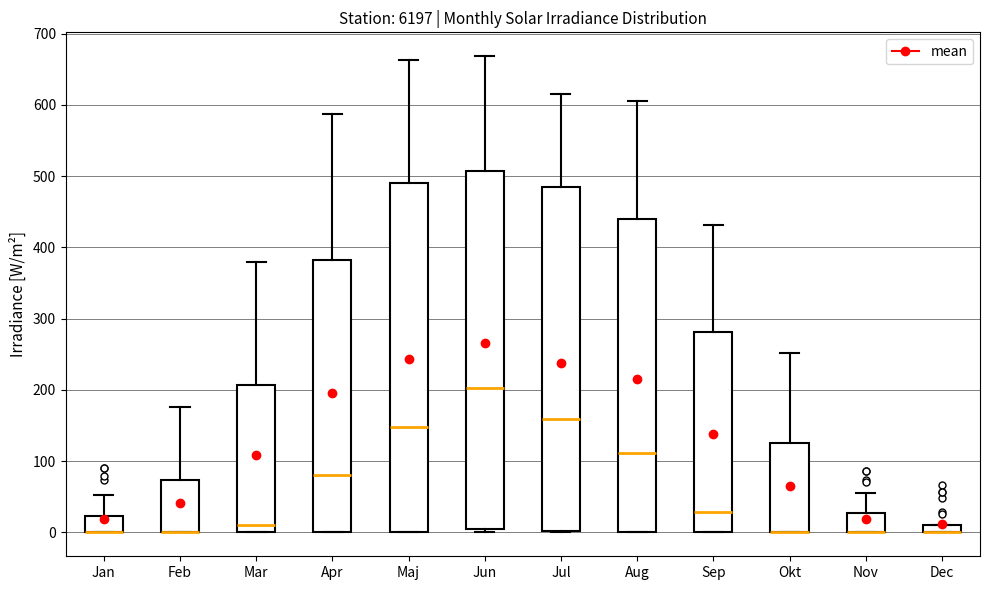

Where is the upper edge of the box for Mar on the y-axis? The values are not printed on the chart, so give them approximately, as read against the axis.

210